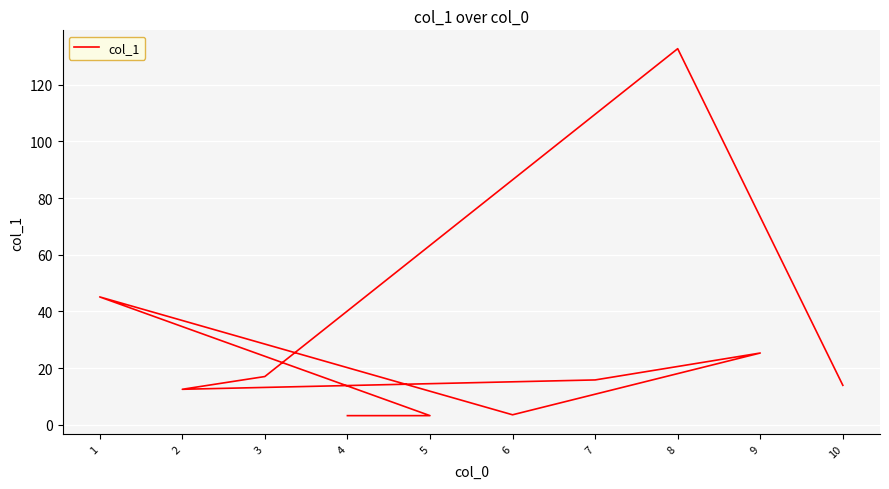

List the labels in order of value, smallest first.

4, 5, 6, 2, 10, 7, 3, 9, 1, 8